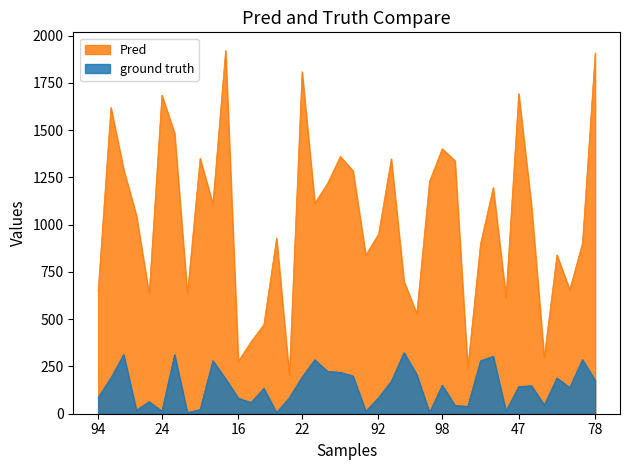

Reading left to right, extract all data points from this chart.

Due: 94=650	90=1620	2=1292	0=1049	7=633	24=1685	29=1483	97=633	52=1351	50=1110	93=1921	16=278	18=381	35=471	12=929	13=203	22=1809	56=1114	6=1218	8=1361	4=1285	14=839	92=950	99=1348	83=700	44=530	37=1229	98=1402	40=1338	43=242	32=898	38=1196	91=617	47=1693	45=1100	9=298	113=840	100=656	57=902	78=1908
Release: 94=86	90=190	2=313	0=19	7=64	24=14	29=313	97=6	52=22	50=281	93=185	16=82	18=60	35=134	12=6	13=85	22=194	56=286	6=224	8=219	4=200	14=13	92=85	99=172	83=323	44=208	37=7	98=151	40=44	43=39	32=280	38=304	91=14	47=144	45=148	9=47	113=189	100=139	57=287	78=177